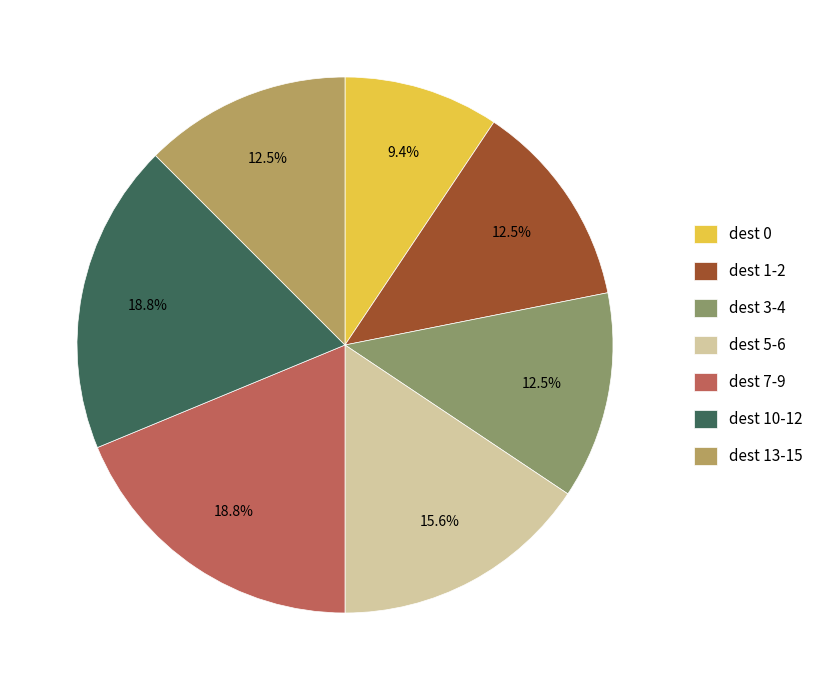

What is the total percentage of dest 5-6 and dest 1-2?

28.1%